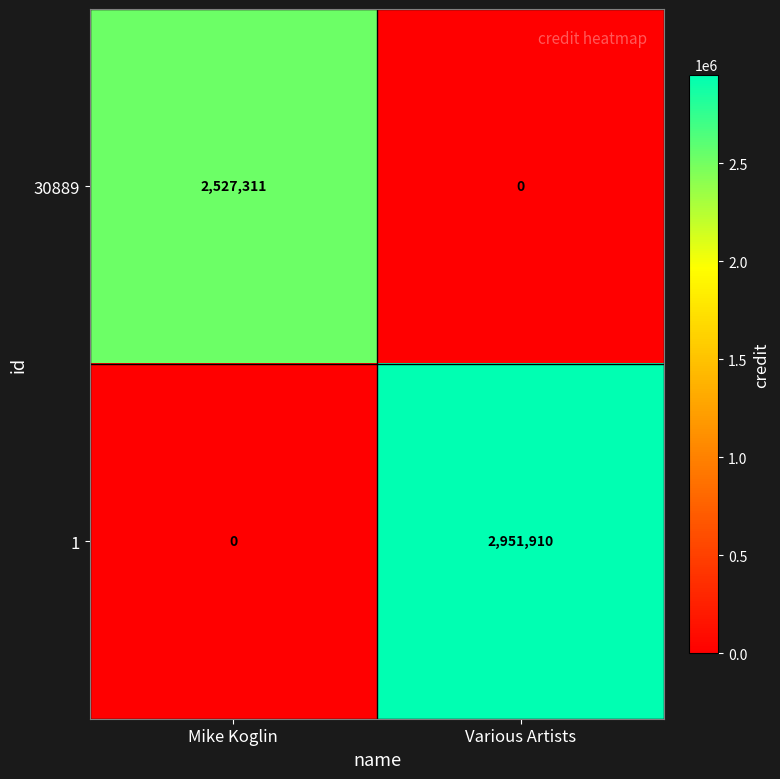

At how many categories does at least one series exceed 580535?

2